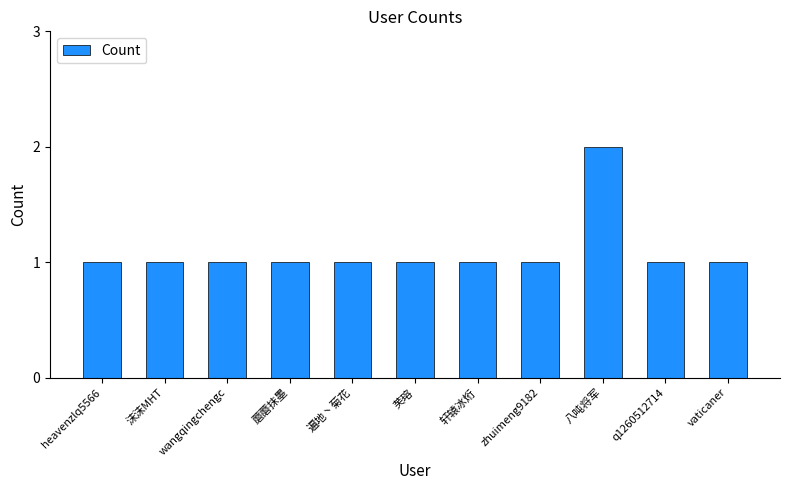

What position from the right is 芙瑢?

6